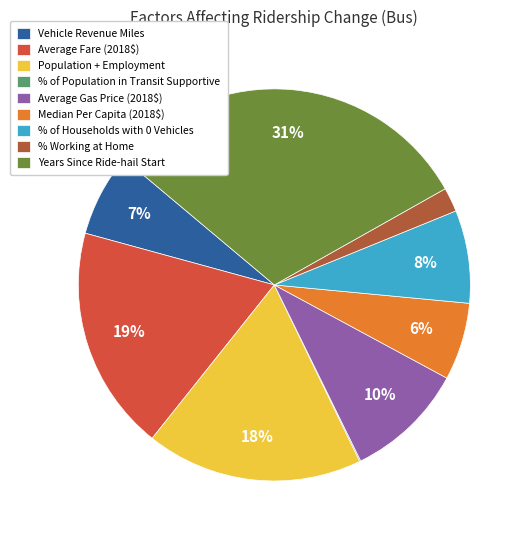

The Average Fare (2018$) slice represents 8% of the pie. True or false?

False